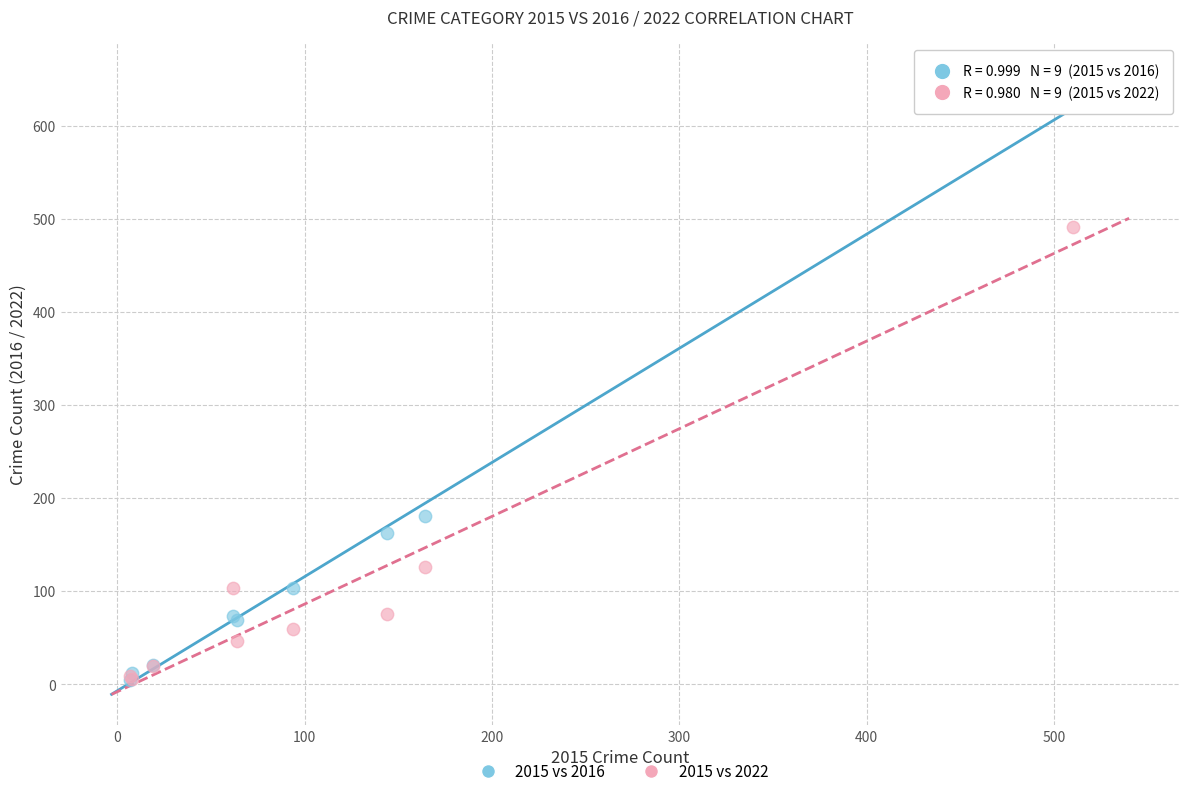

In the 2015 vs 2016 series, what Y value is closest to 315?

181